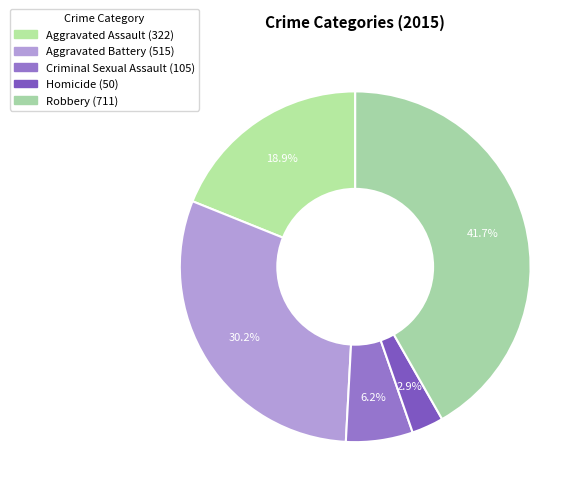

The Aggravated Battery slice represents 39% of the pie. True or false?

False